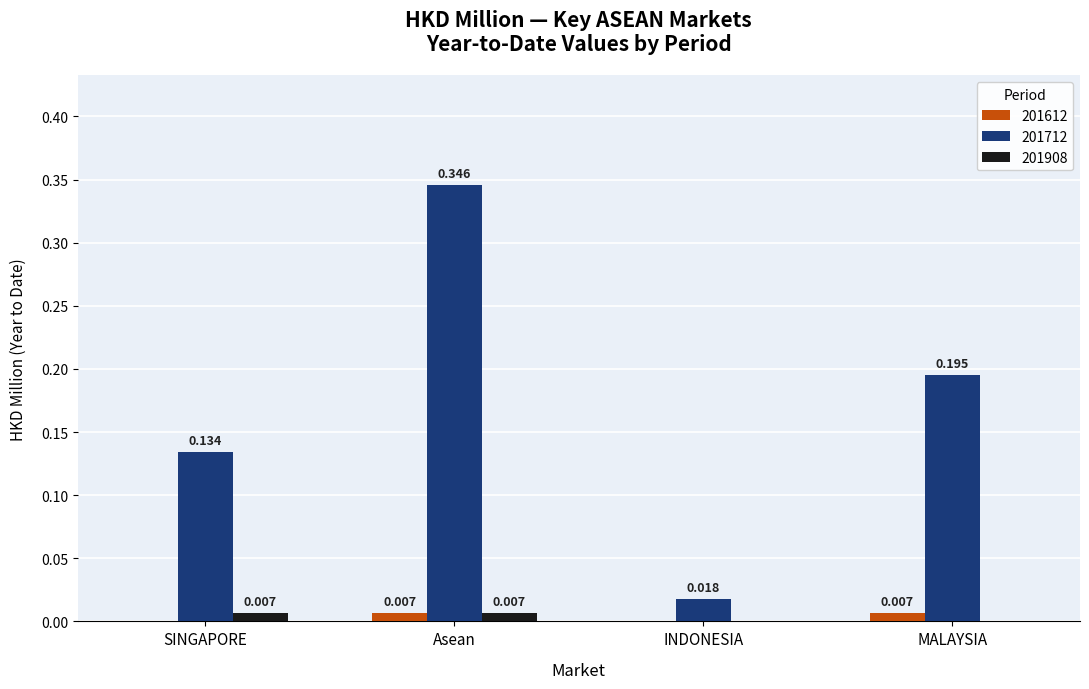

Which category has the highest value in the 201712 series?

Asean